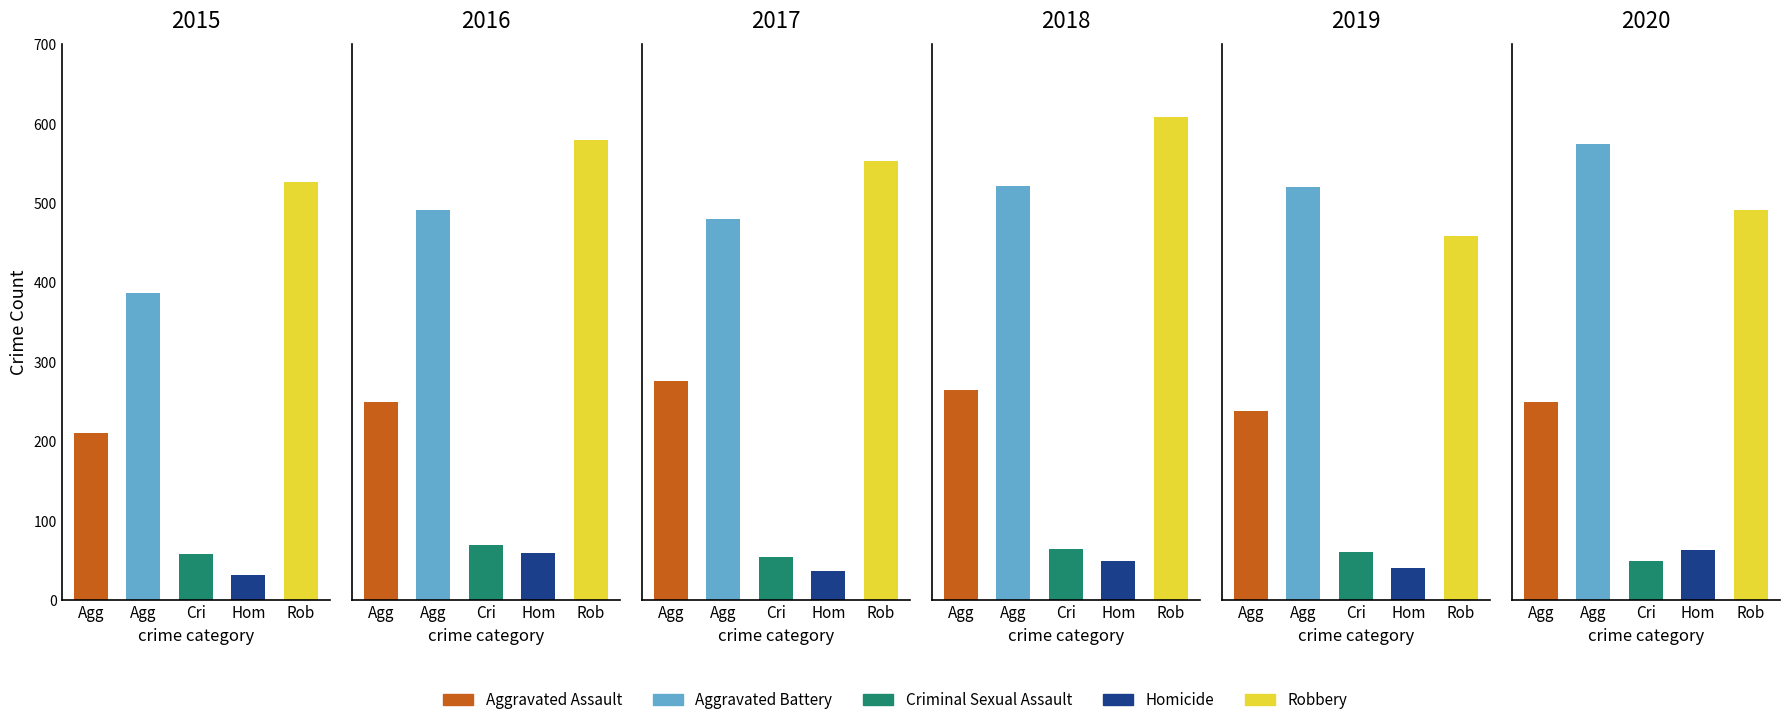

What are all the series names shown in the legend?

Aggravated Assault, Aggravated Battery, Criminal Sexual Assault, Homicide, Robbery